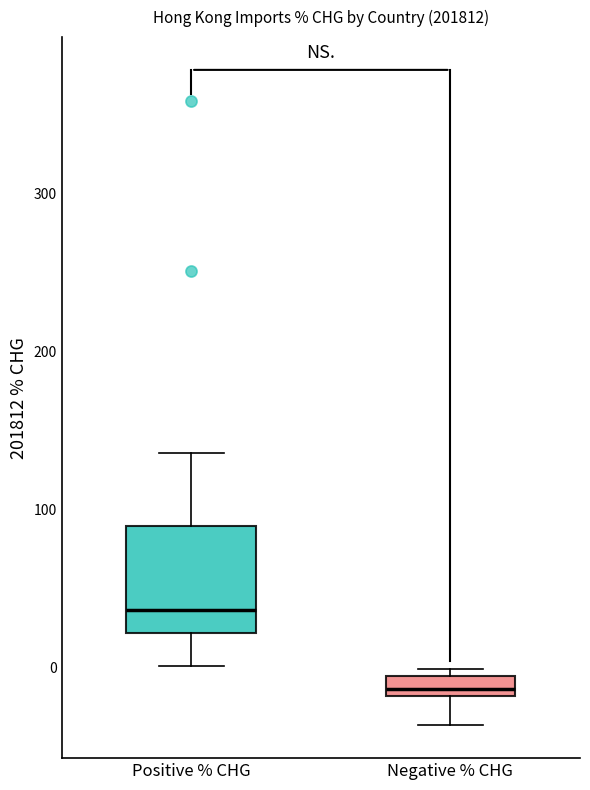

Which box has the highest median line?

Positive % CHG